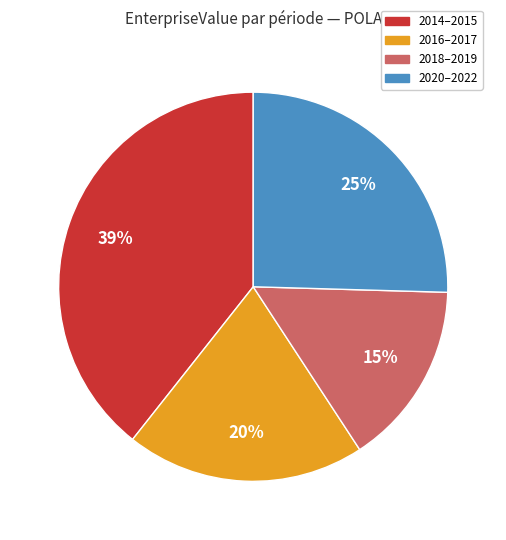

How many slices are in this pie chart?

4